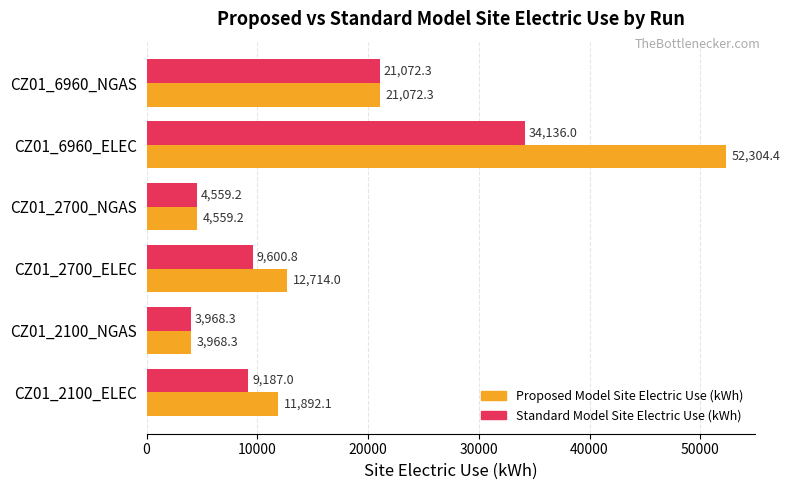

The Proposed Model Site Electric Use (kWh) series shows 82830.5 at CZ01_6960_ELEC. True or false?

False